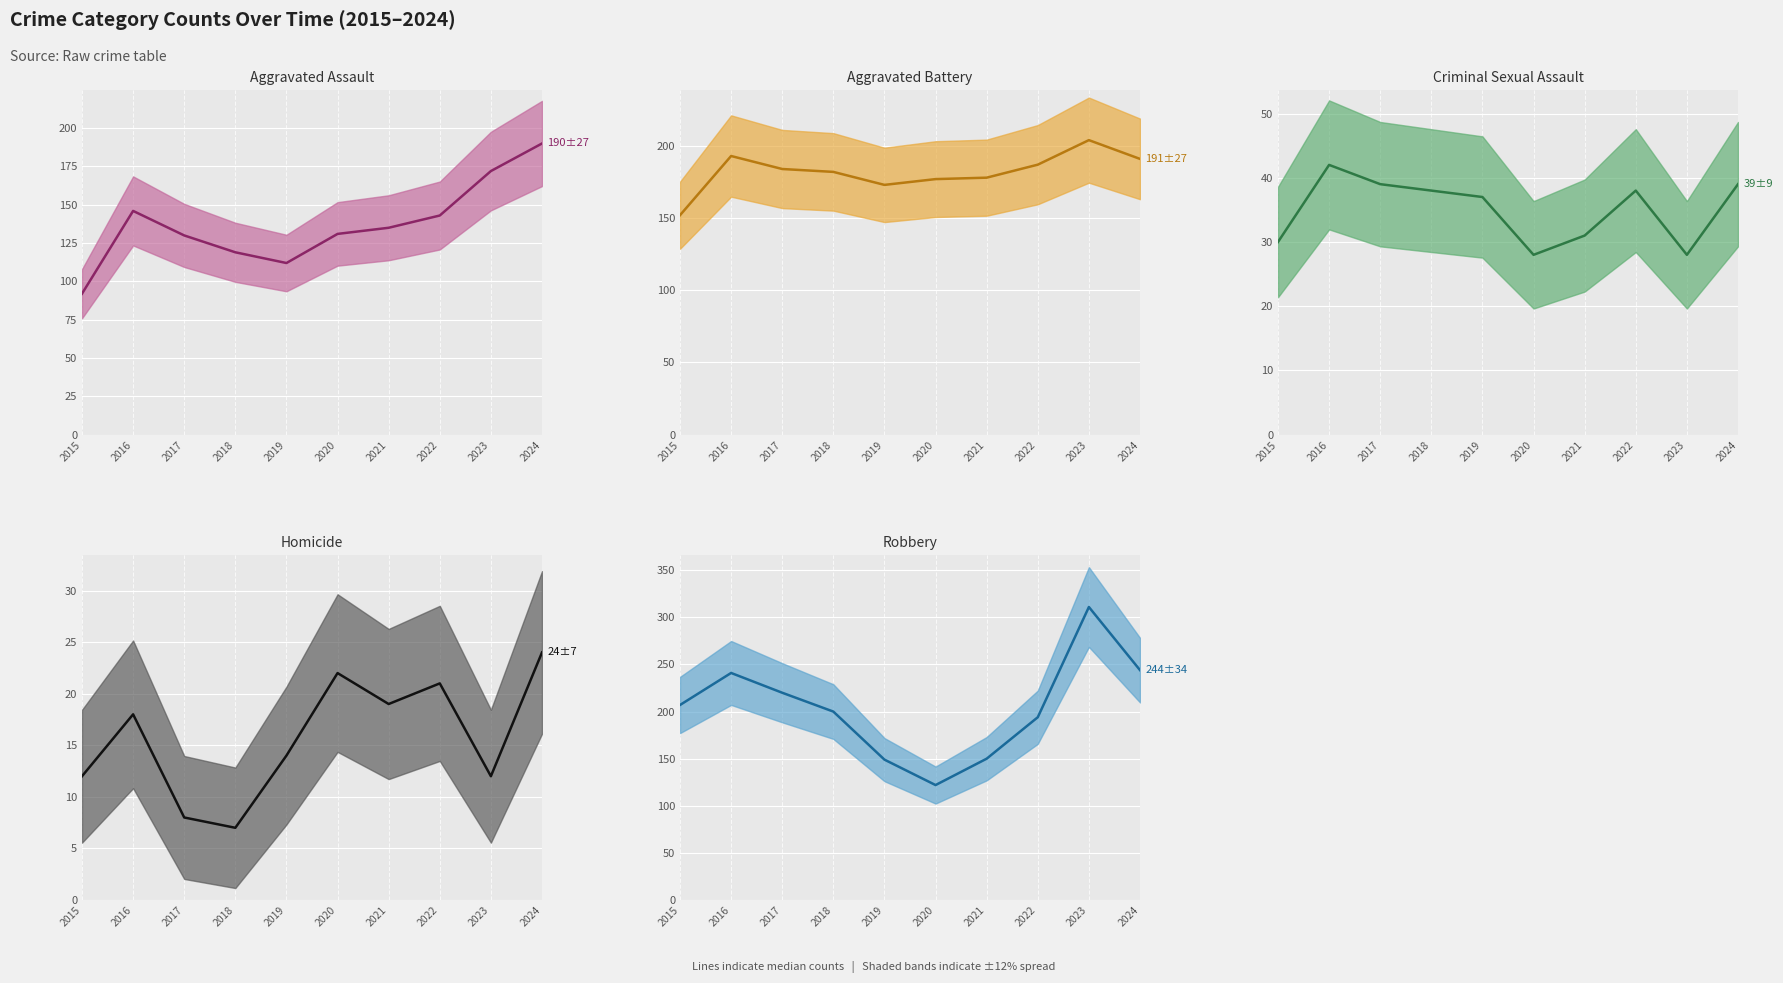

True or false: Aggravated Battery (median) has a value of 81 at 2024.

False